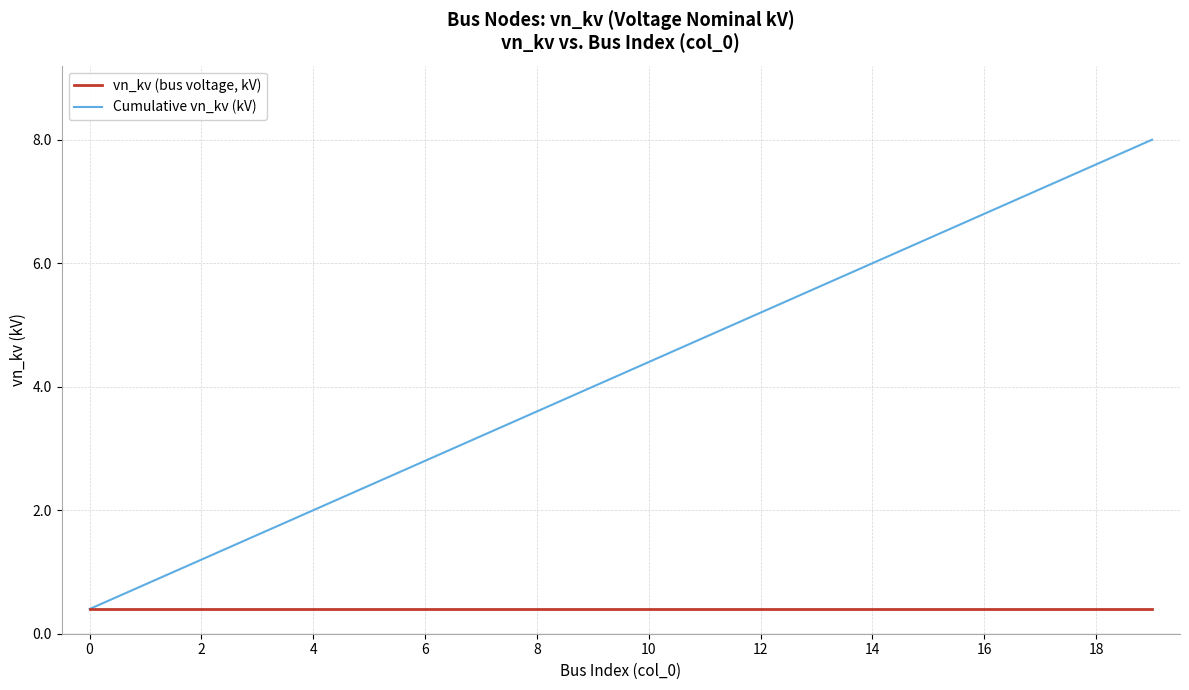

Is this an area chart (filled region under the line)?

No